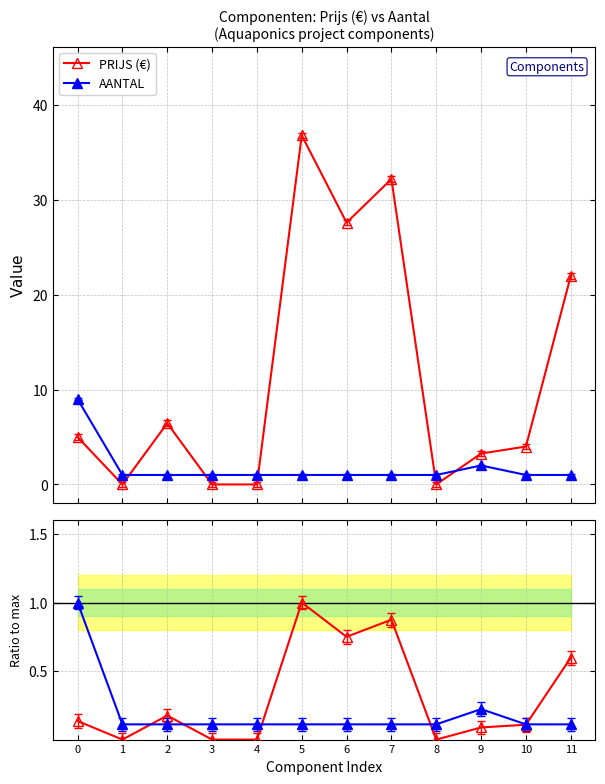

Is this an area chart (filled region under the line)?

No